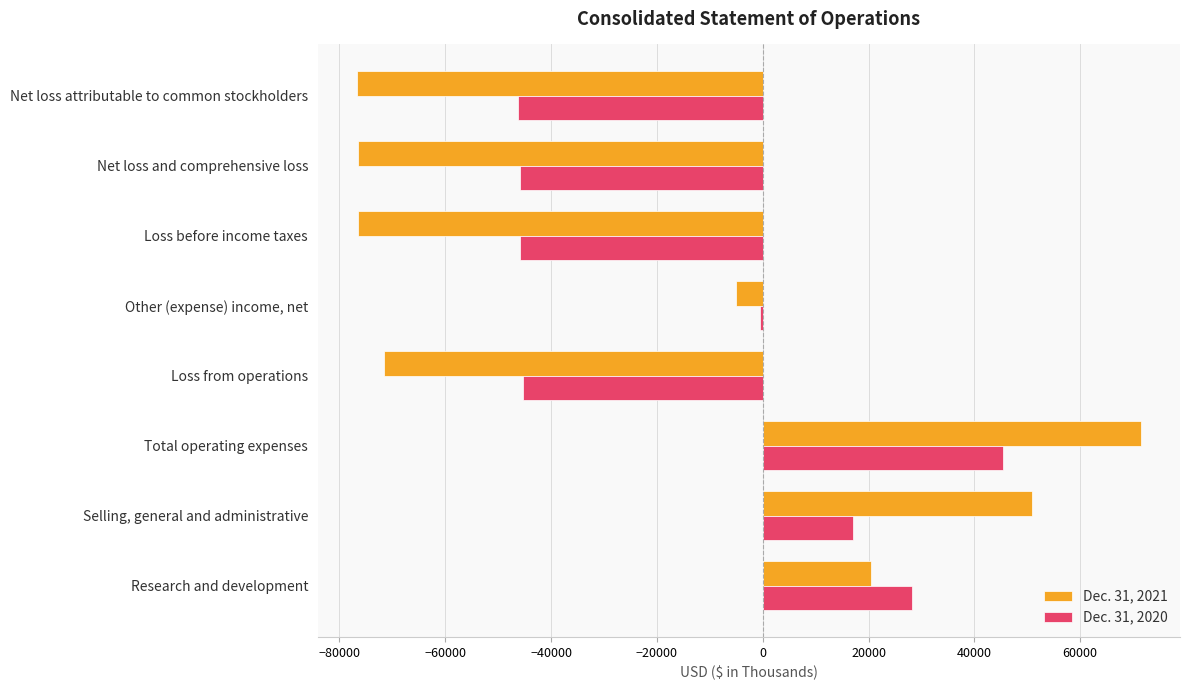

What is the sum of all Dec. 31, 2020 values?

-93040